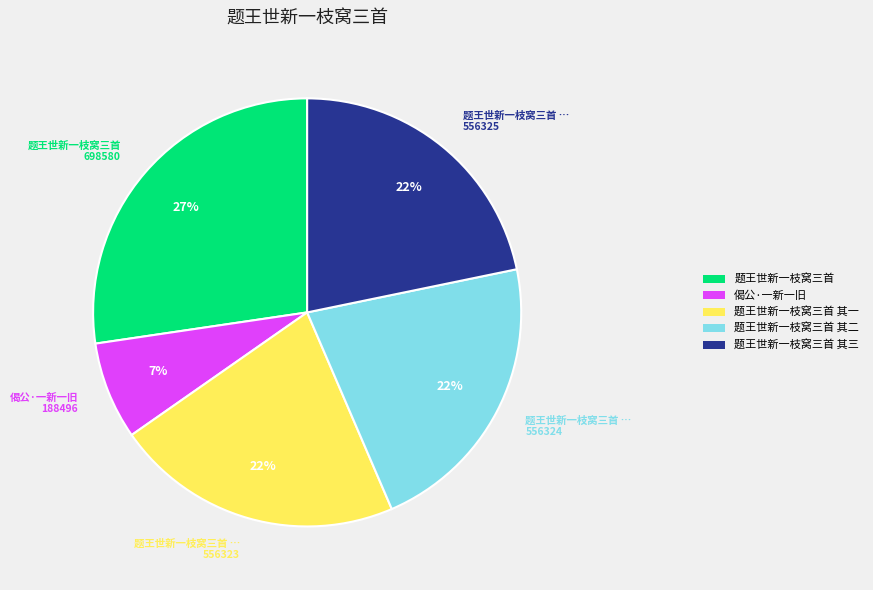

To the nearest percent, what is the difference between the largest and smallest slice percentages?

20%